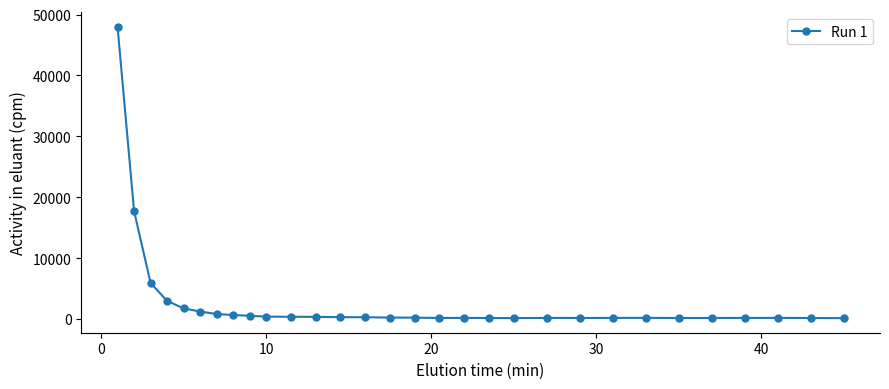

What is the greatest value displayed?

47976.6